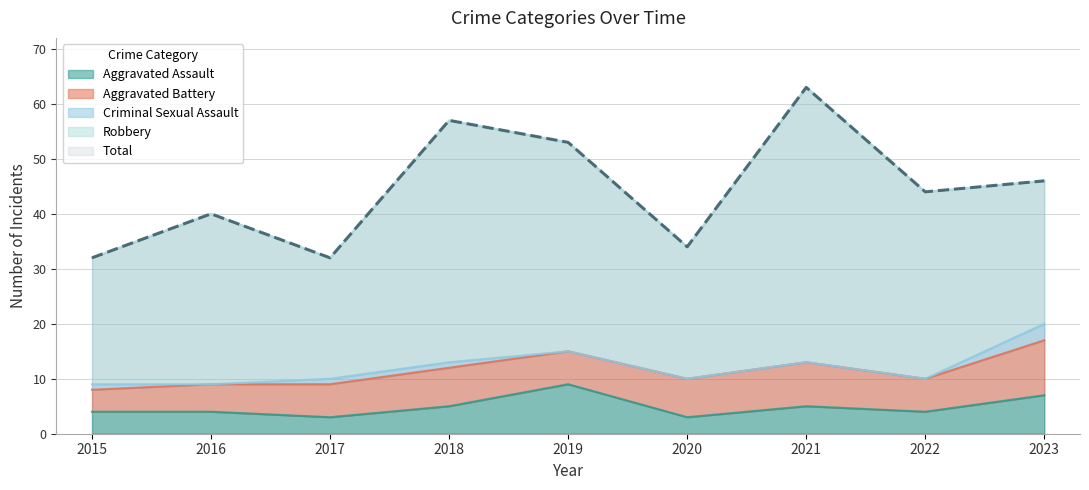

What is the difference between the second highest and second lowest values in the Aggravated Assault series?

4